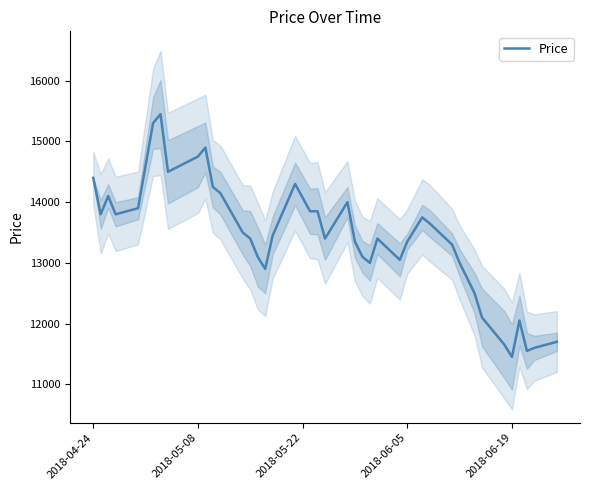

Does the chart have visible grid lines?

No